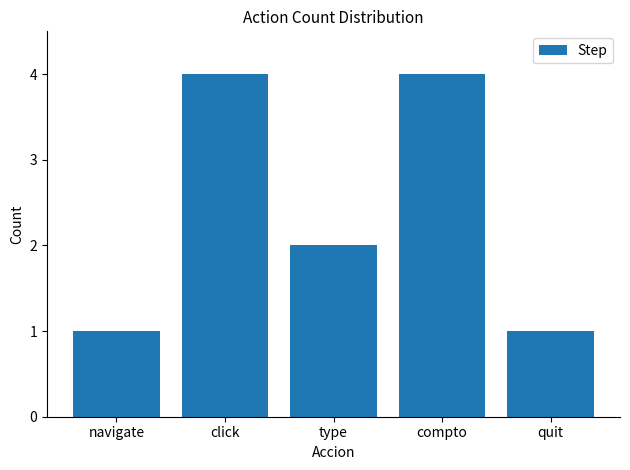

At which label is the value closest to 2?

type